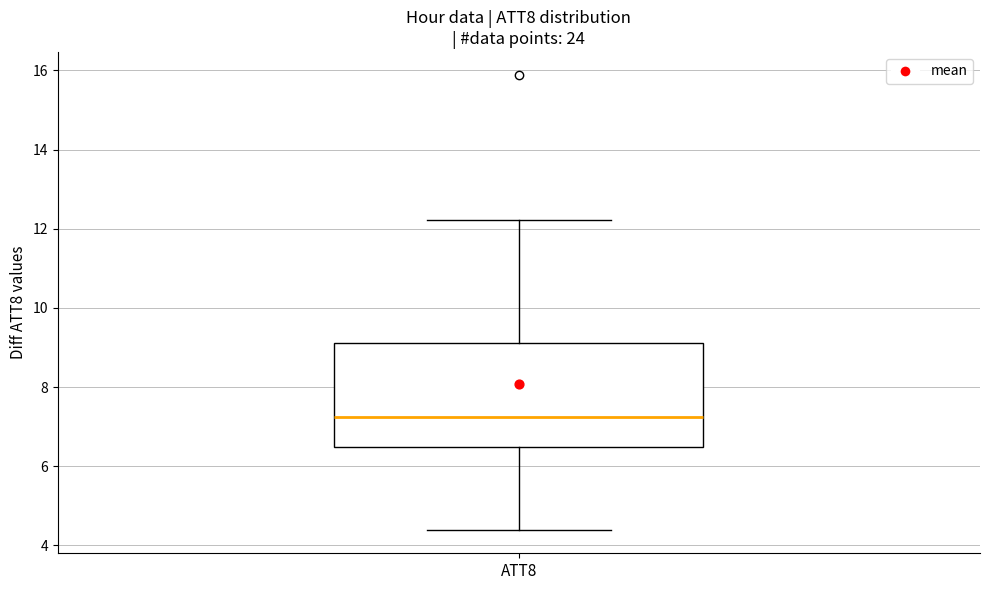

Transcribe this box plot: give where the median line is, the range the box spans, and where the two whiskers end, as read against the y-axis. The values are not printed on the chart, so give them approximately, as read against the axis.

median 7.2, box 6.4 to 9.2, whiskers 4.4 to 12.2